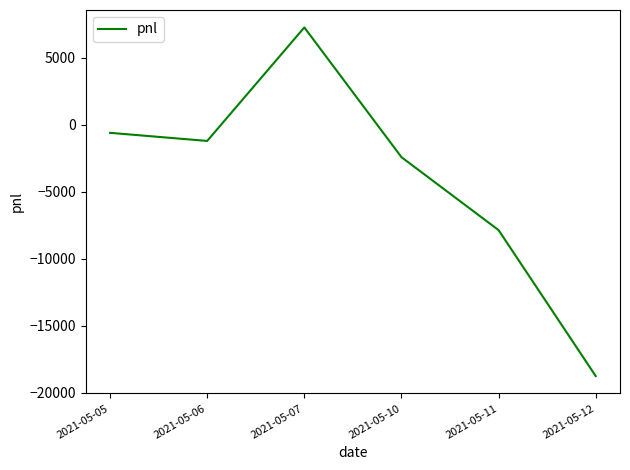

At which label is the value closest to -5747?

2021-05-11